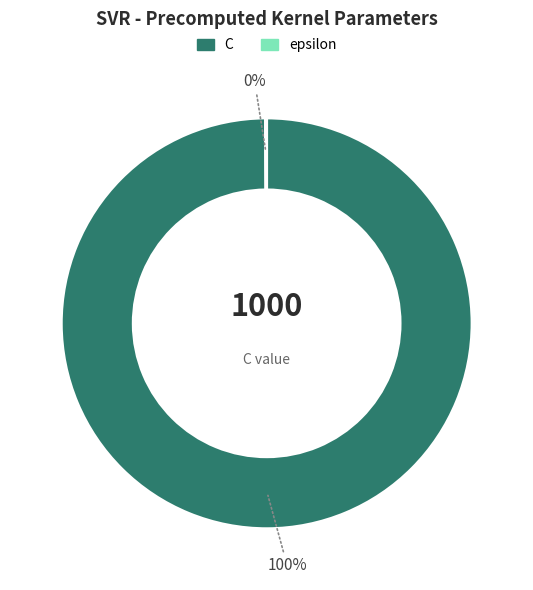

Does C represent more than half of the total?

Yes